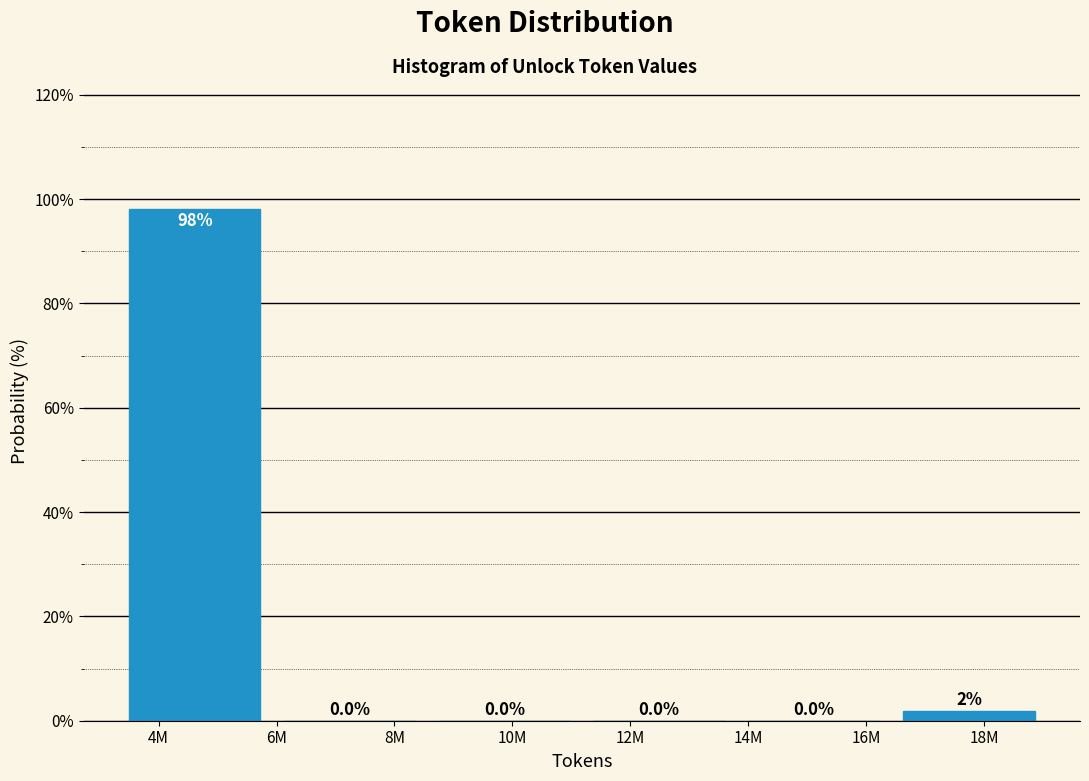

Which category has the highest value across all series?

4M